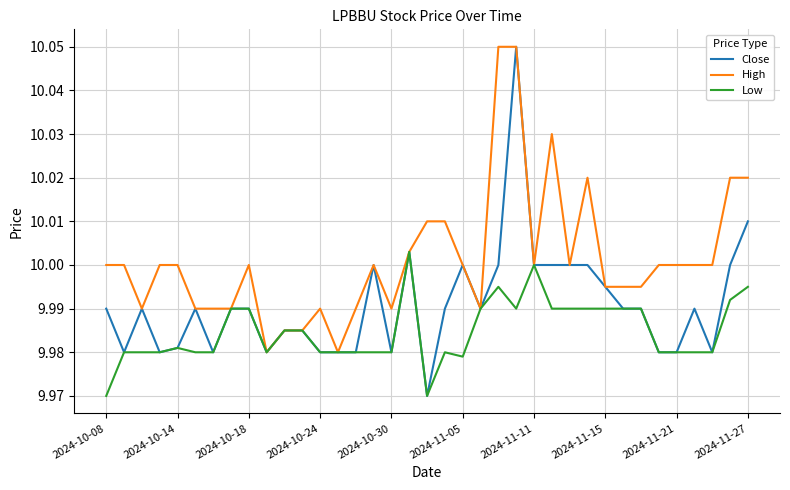

Rank the series by their average value, from lowest to highest.

Low, Close, High